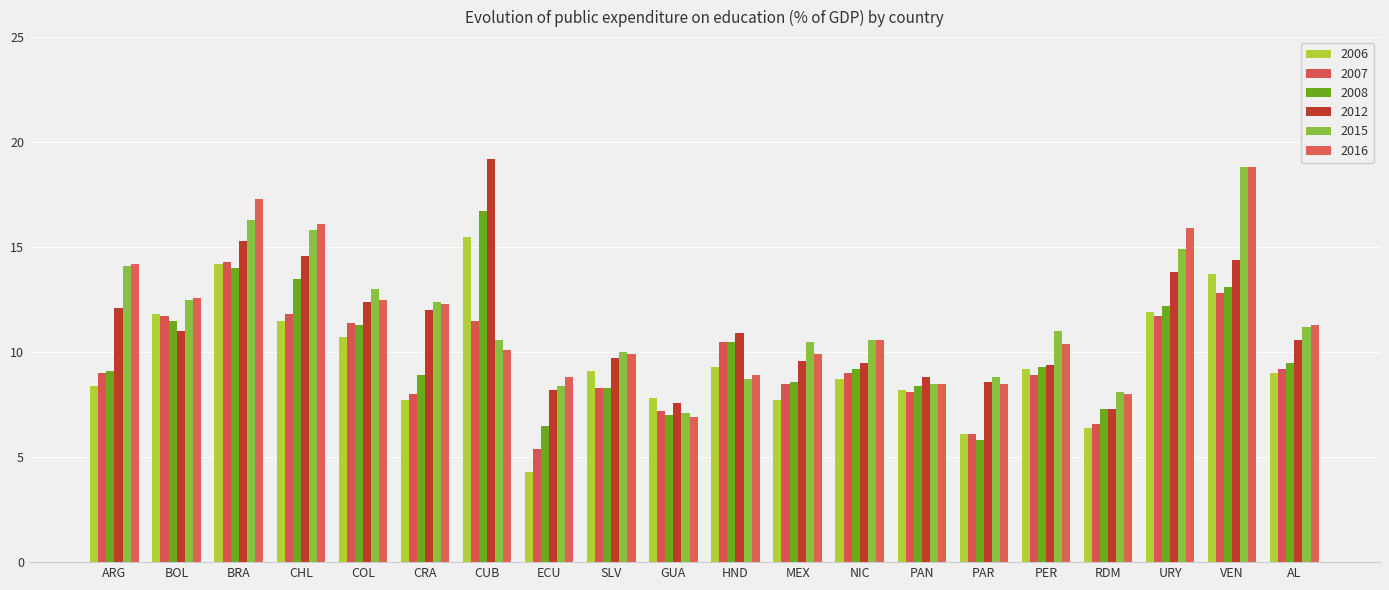

What is the minimum value shown in the chart?

4.3